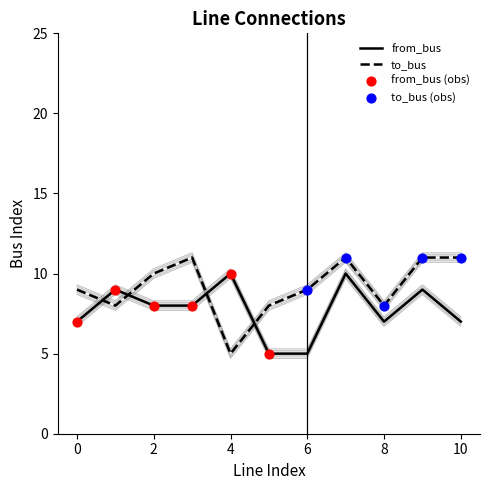

Which series contains the lowest Y value?

from_bus